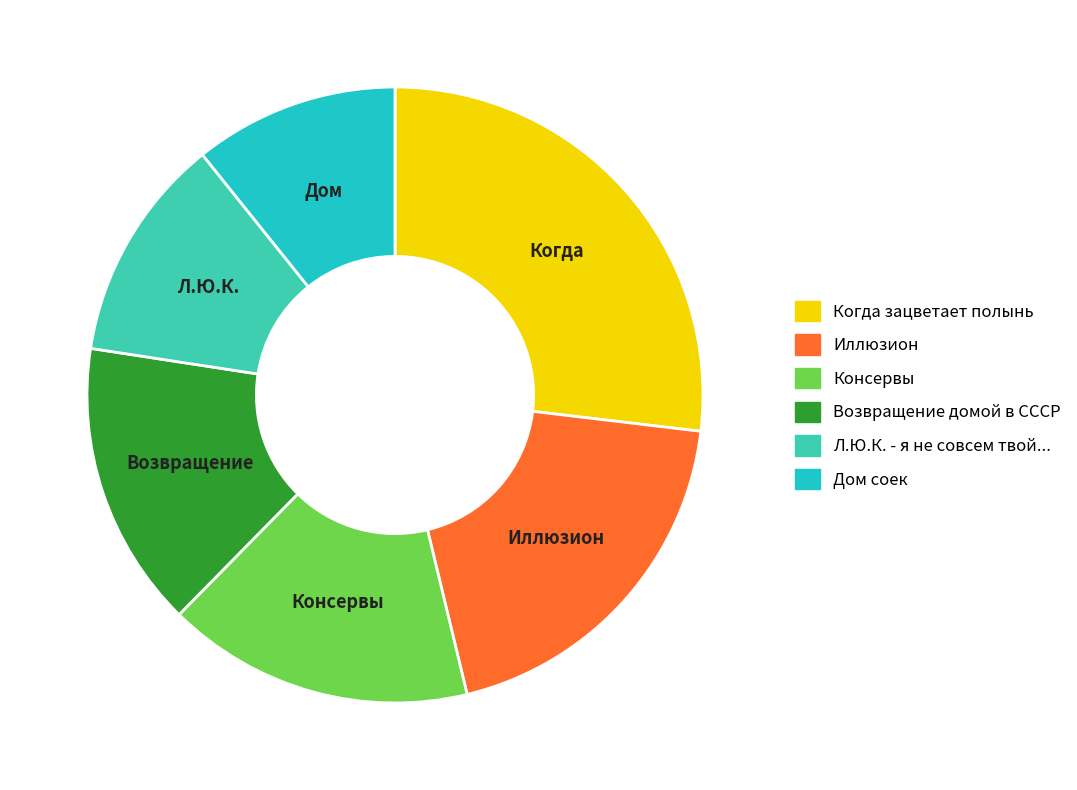

Is there a majority slice in this chart?

No